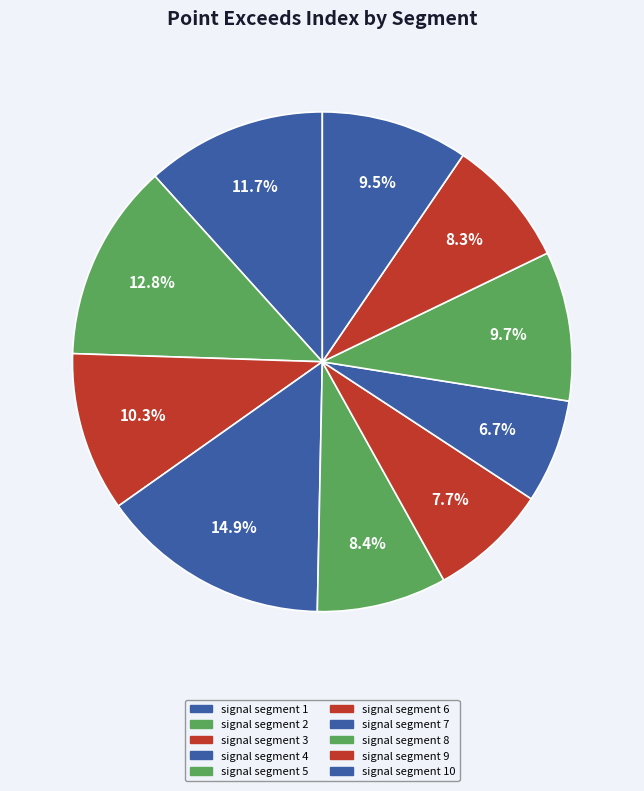

What portion of the pie excludes signal segment 7?

93.3%